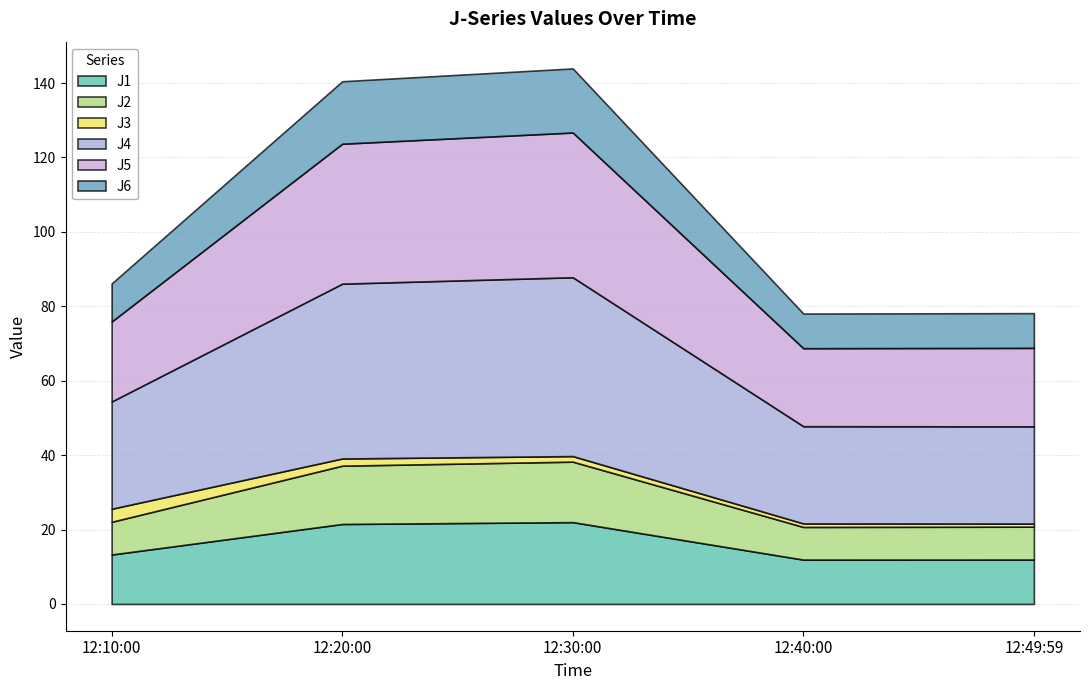

The J2 series shows 12.9 at 2023-03-07 12:40:00. True or false?

False